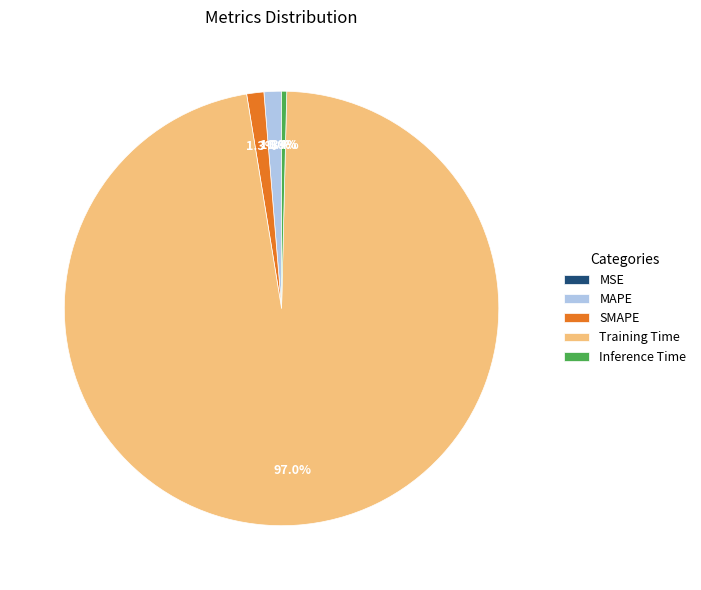

What percentage is the MAPE slice, to the nearest percent?

1%